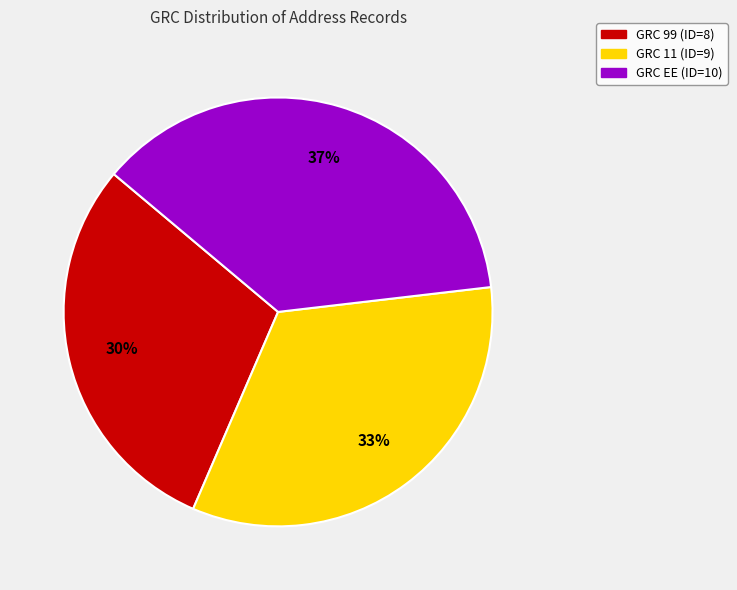

Is there a majority slice in this chart?

No